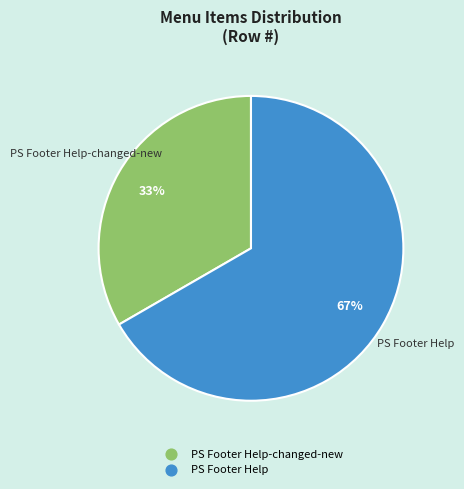

Does any single category account for the majority?

Yes